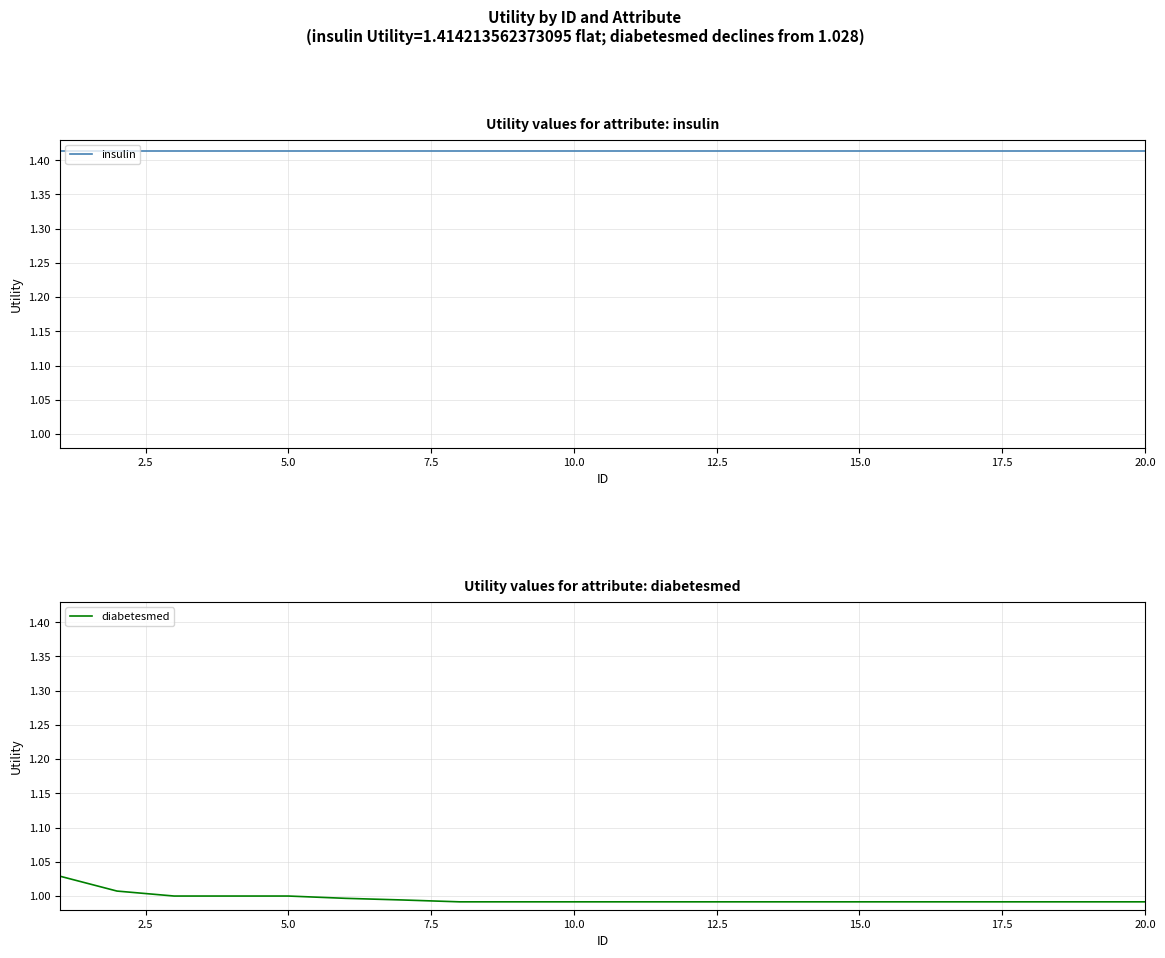

Rank the series by their maximum value, from highest to lowest.

insulin, diabetesmed